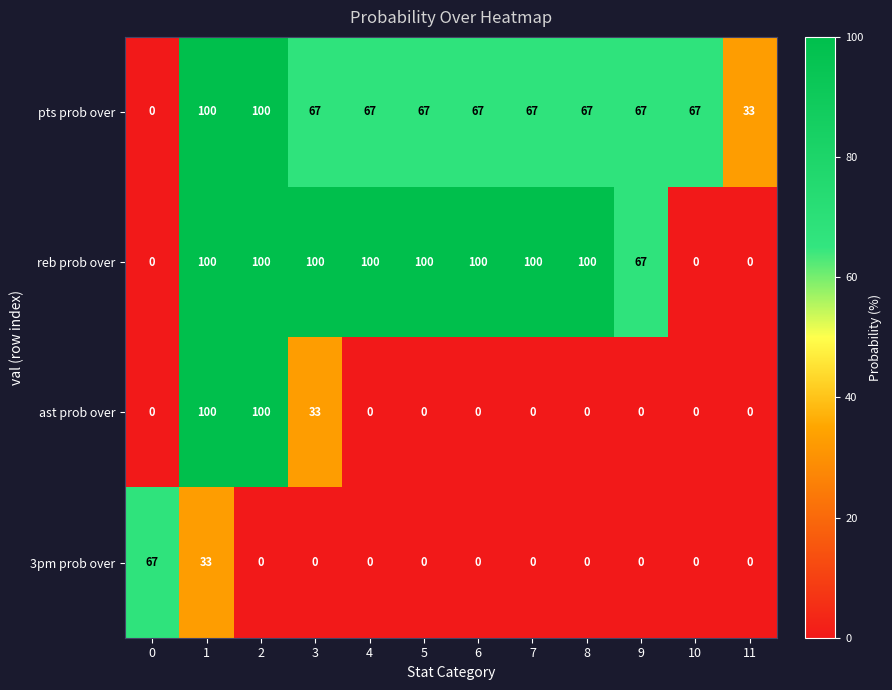

What is the total value across all series at 1?

333